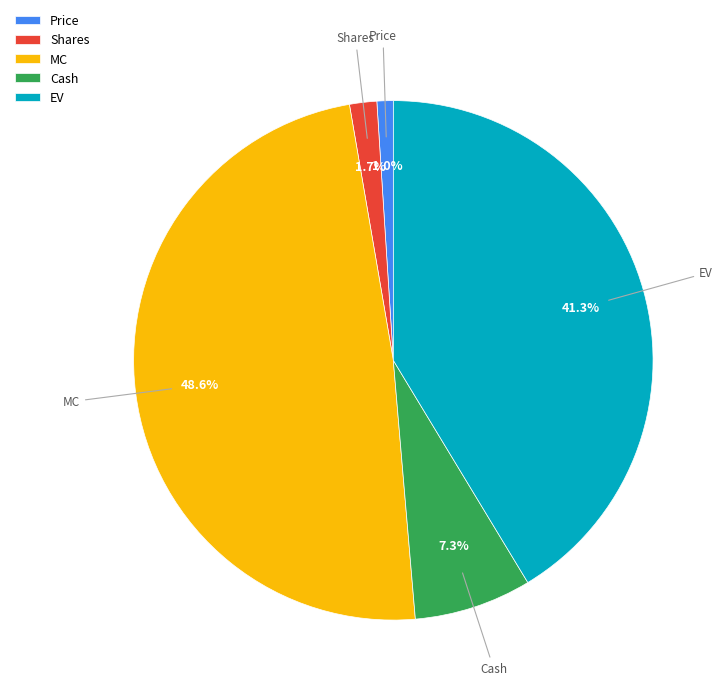

Which category has the smallest portion of the pie?

Price